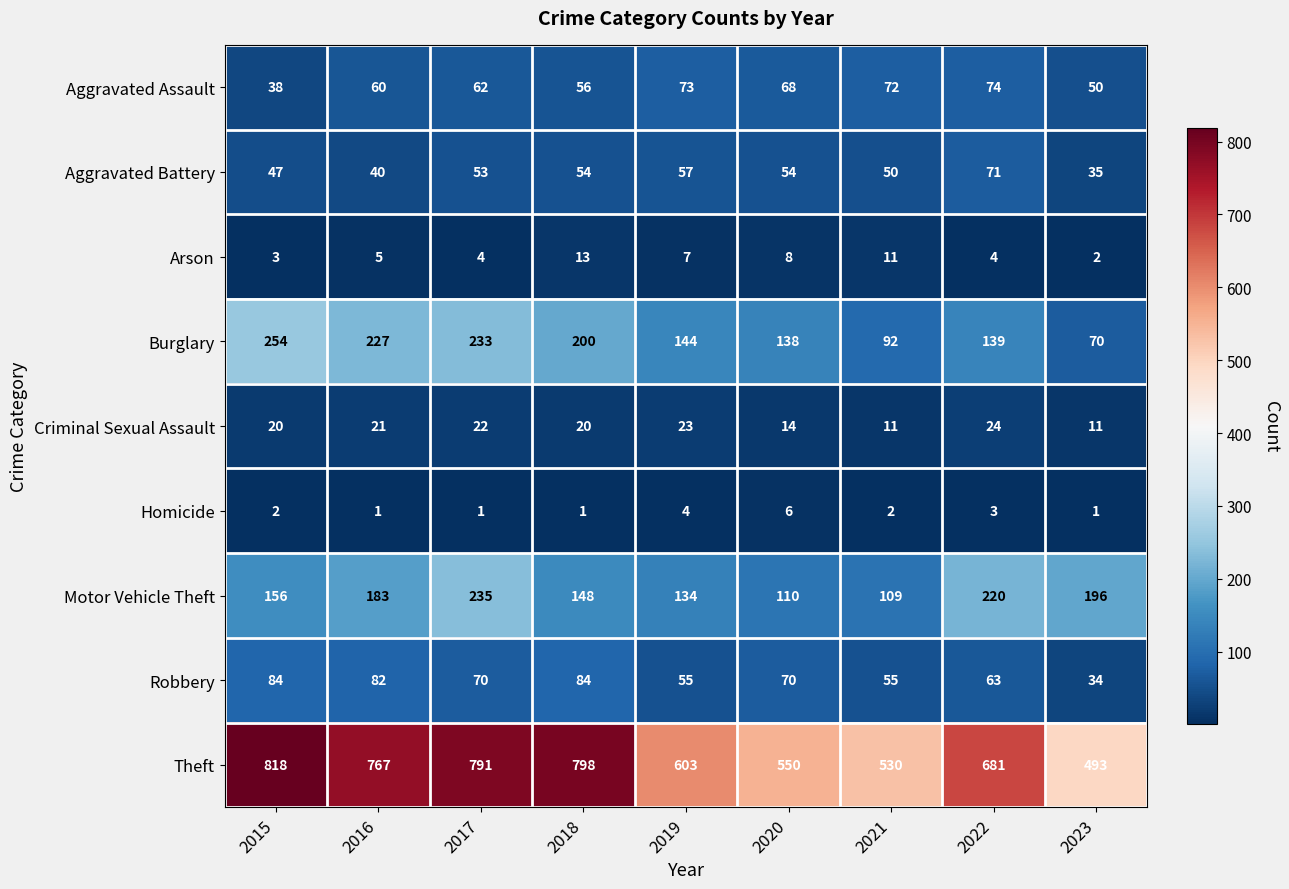

Where does the Theft series first go above 681?

2015